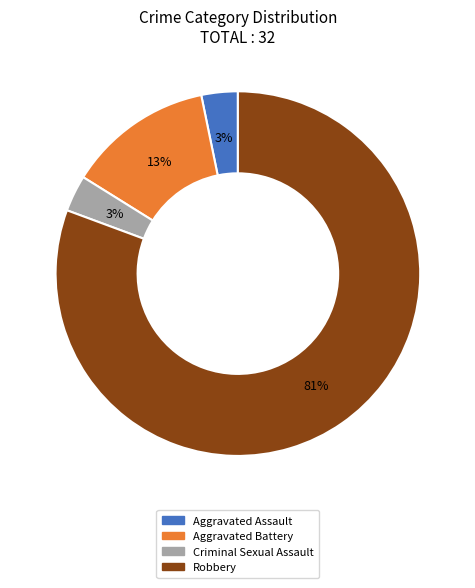

To the nearest percent, what percentage of the pie is Aggravated Battery?

13%